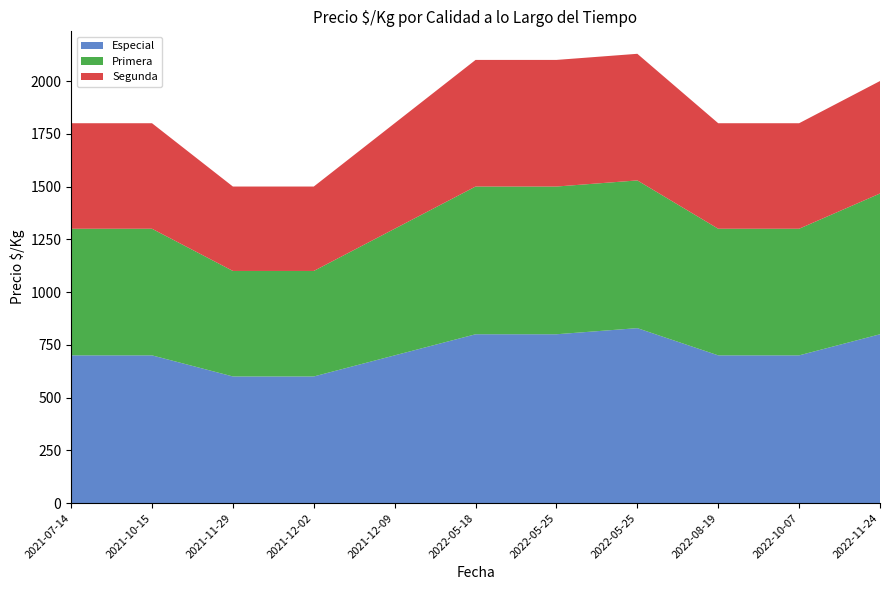

Reading left to right, extract all data points from this chart.

Especial: 2022-05-25=800	2022-05-25=829	2021-12-02=600	2022-05-18=800	2021-11-29=600	2021-10-15=700	2021-07-14=700	2022-08-19=700	2022-10-07=700	2021-12-09=700	2022-11-24=800
Primera: 2022-05-25=700	2022-05-25=700	2021-12-02=500	2022-05-18=700	2021-11-29=500	2021-10-15=600	2021-07-14=600	2022-08-19=600	2022-10-07=600	2021-12-09=600	2022-11-24=667
Segunda: 2022-05-25=600	2022-05-25=600	2021-12-02=400	2022-05-18=600	2021-11-29=400	2021-10-15=500	2021-07-14=500	2022-08-19=500	2022-10-07=500	2021-12-09=500	2022-11-24=533